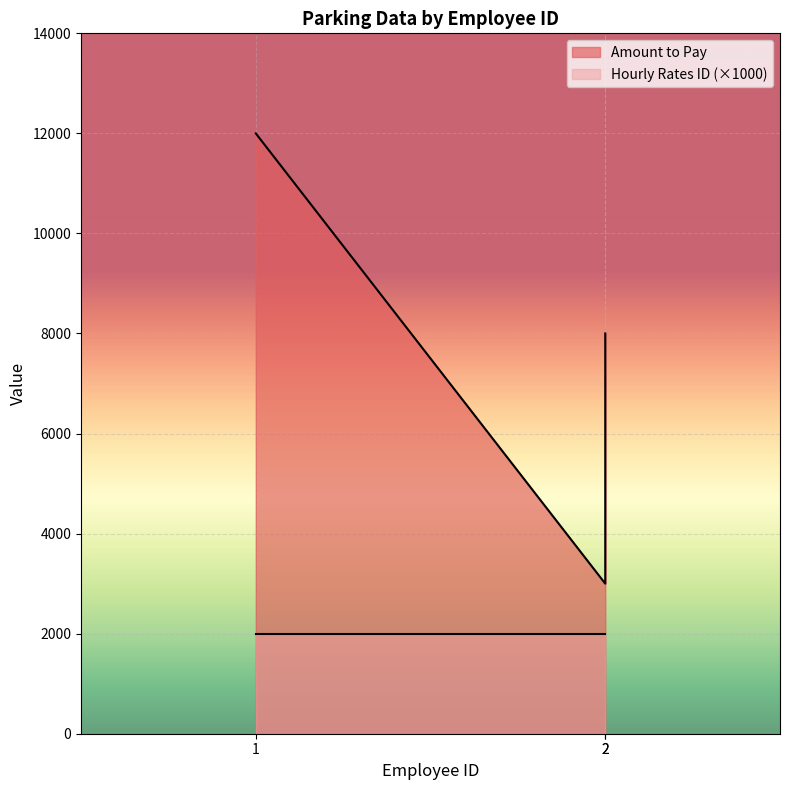

What is the sum of the values at 2 and 2?

11000